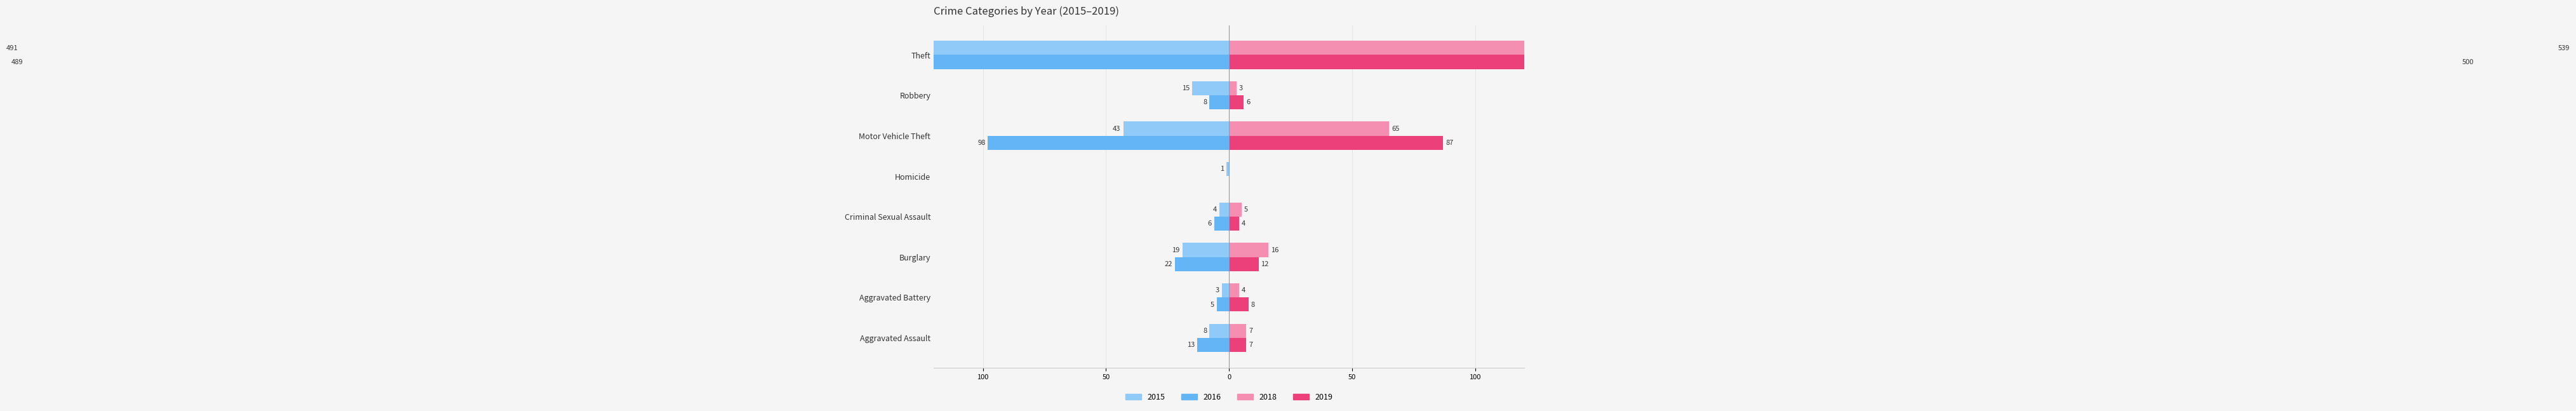

What is the minimum value shown in the chart?

-491